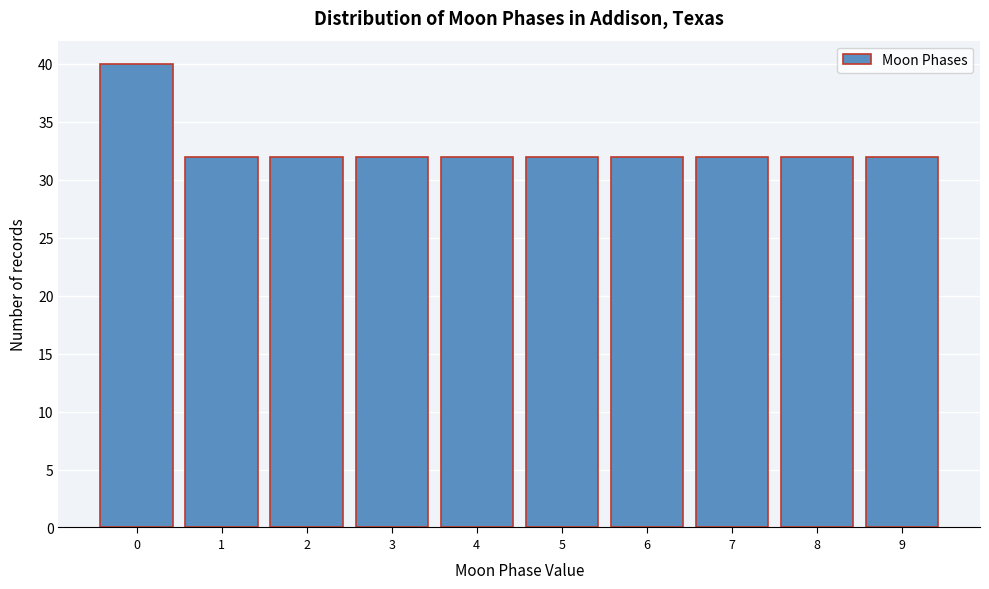

Reading left to right, list every bar in this chart as the range it spans on the x-axis followed by its height. The values are not printed on the chart, so give them approximately, as read against the axis.

-0.5 to 0.5: 40
0.5 to 1.5: 32
1.5 to 2.5: 32
2.5 to 3.5: 32
3.5 to 4.5: 32
4.5 to 5.5: 32
5.5 to 6.5: 32
6.5 to 7.5: 32
7.5 to 8.5: 32
8.5 to 9.5: 32